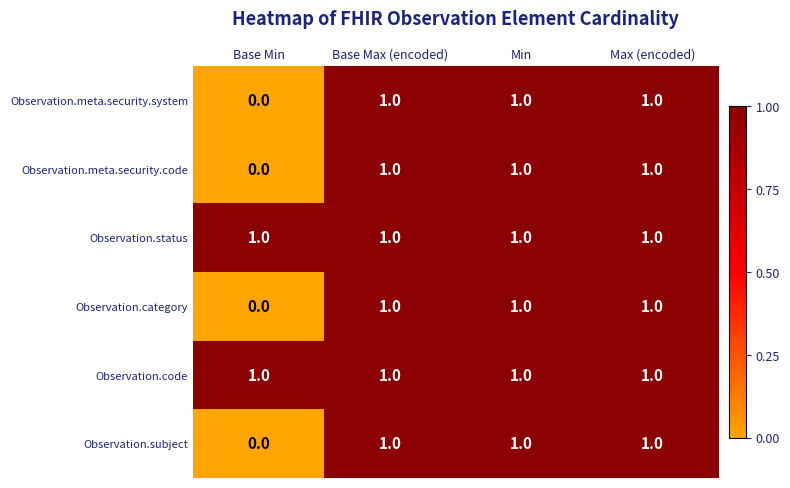

At which label does Observation.subject reach its minimum?

Base Min